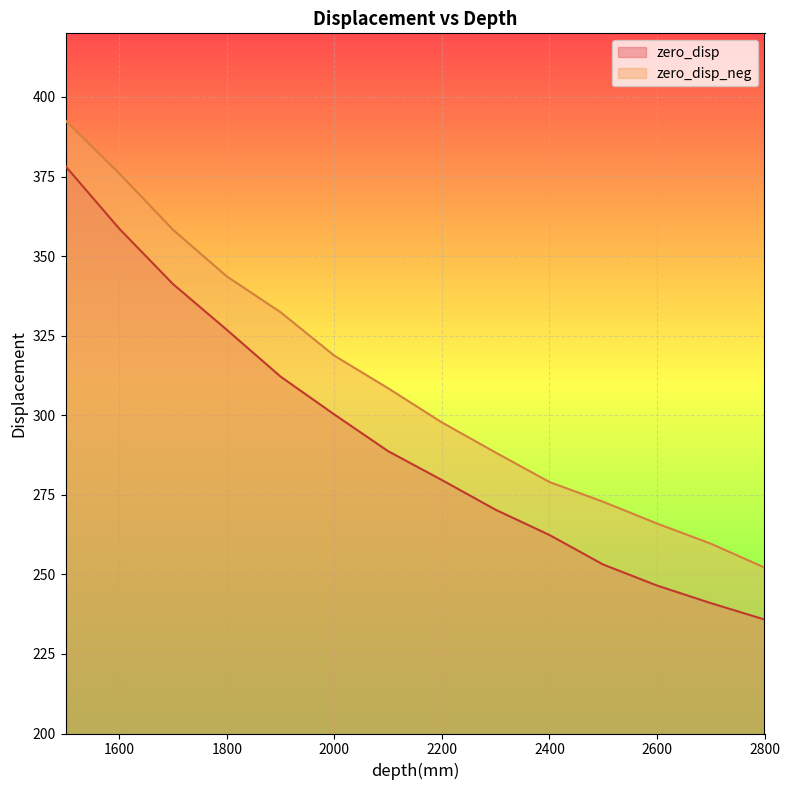

Rank the categories by zero_disp_neg value from lowest to highest.

2800, 2700, 2600, 2500, 2400, 2300, 2200, 2100, 2000, 1900, 1800, 1700, 1600, 1500